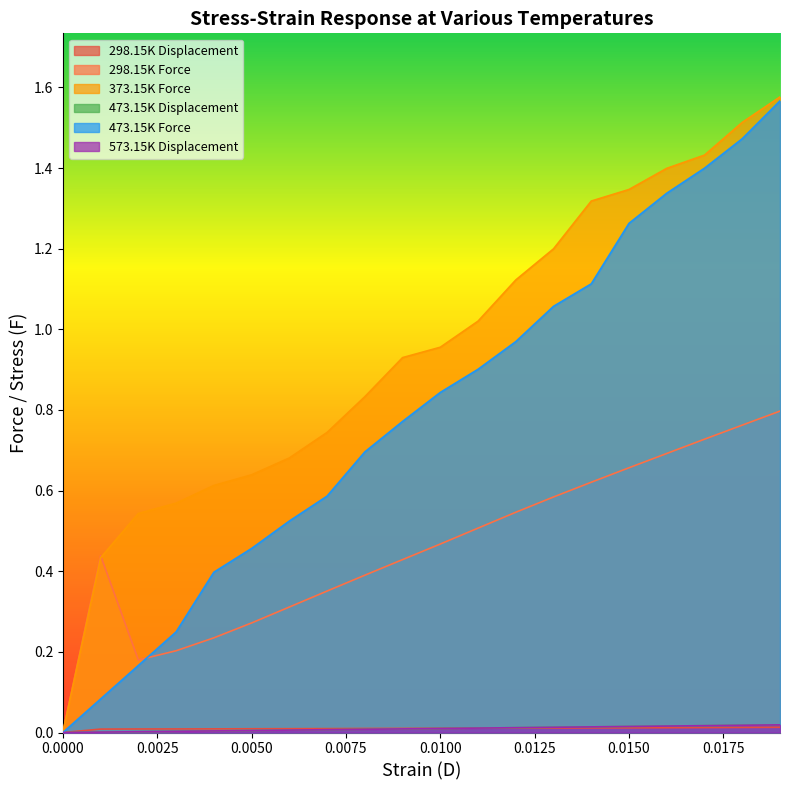

At which category is the sum across all series the highest?

19